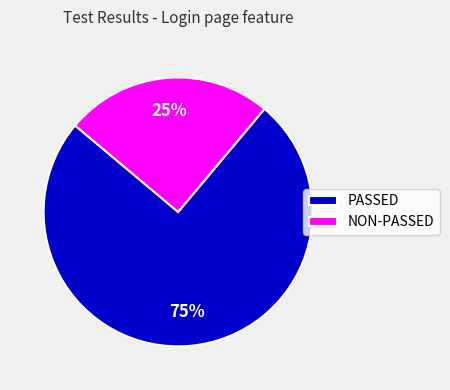

Which has a higher value, PASSED or NON-PASSED?

PASSED